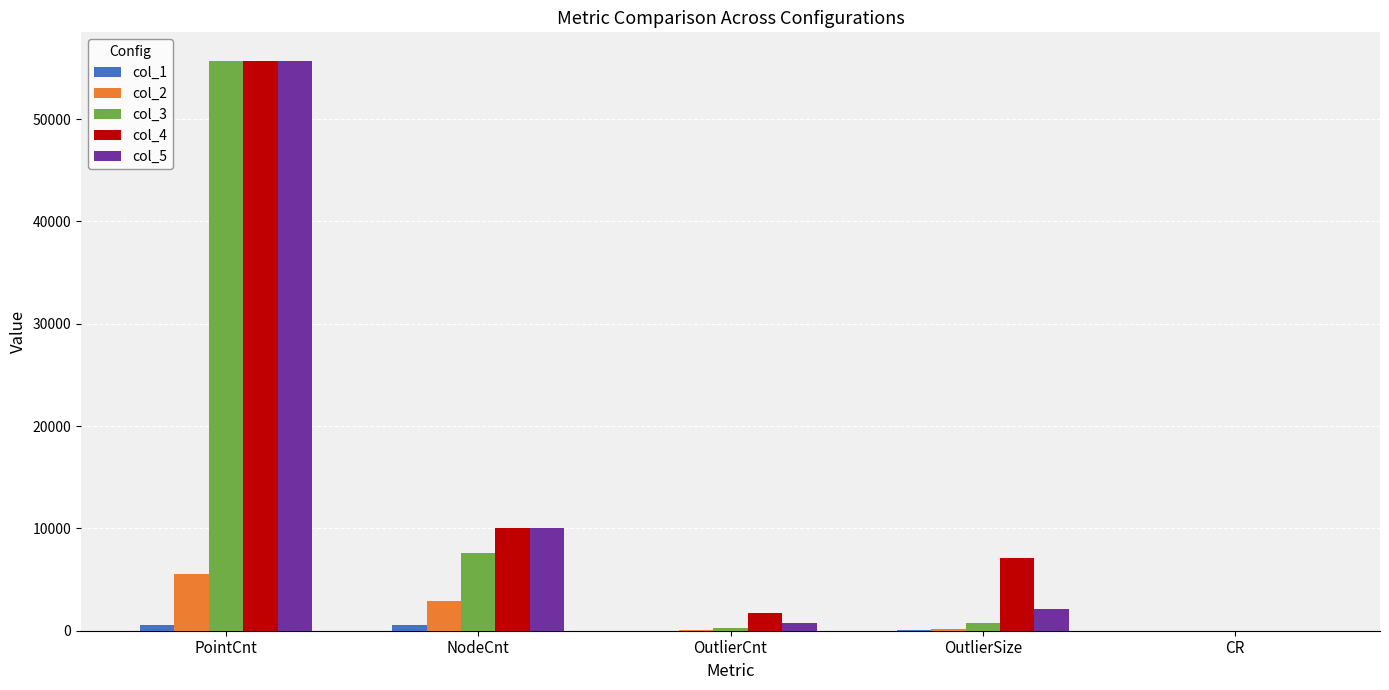

At which label does col_3 first exceed 793?

PointCnt